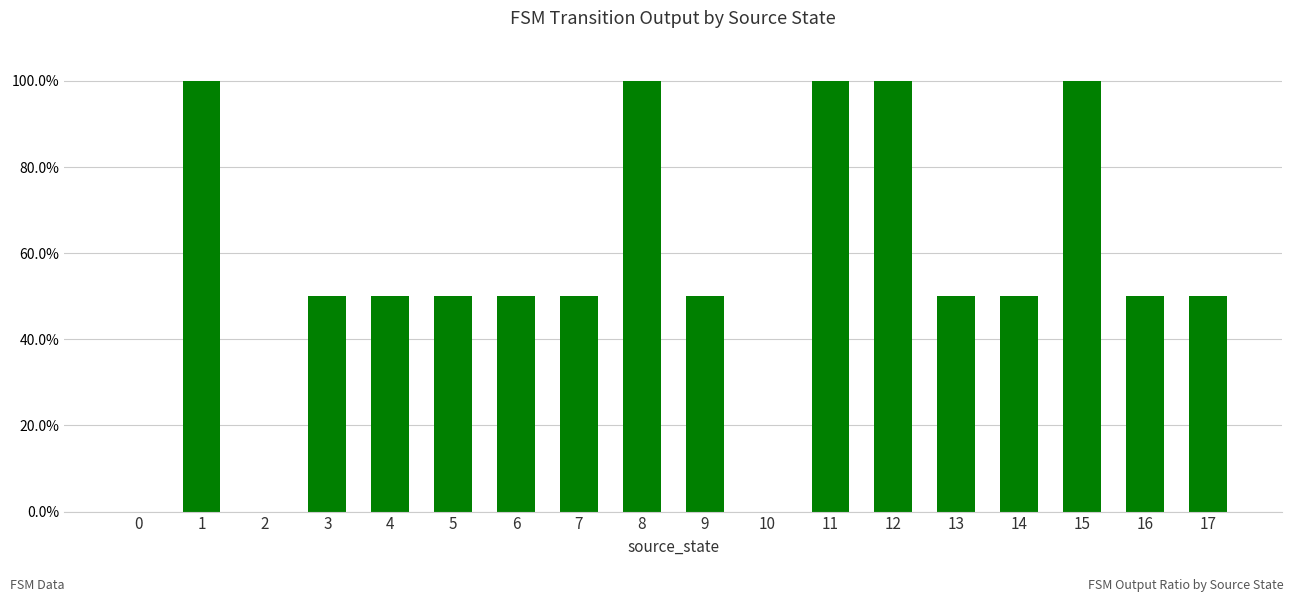

Are the bars horizontal?

No